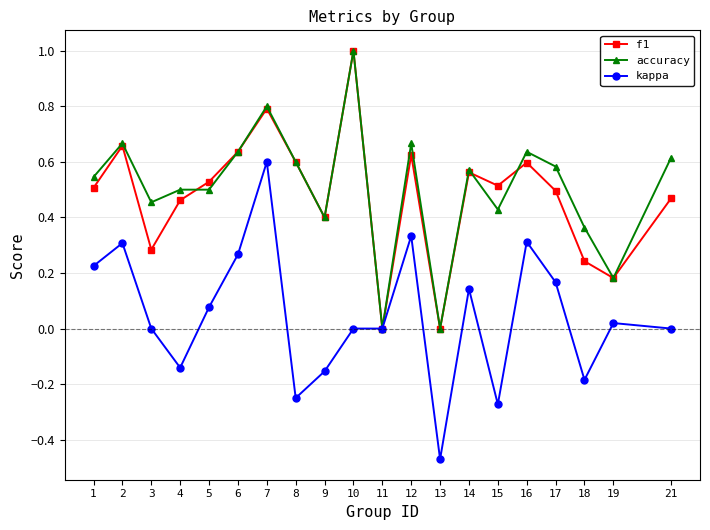

The value of f1 at 10 is 0.7. True or false?

False